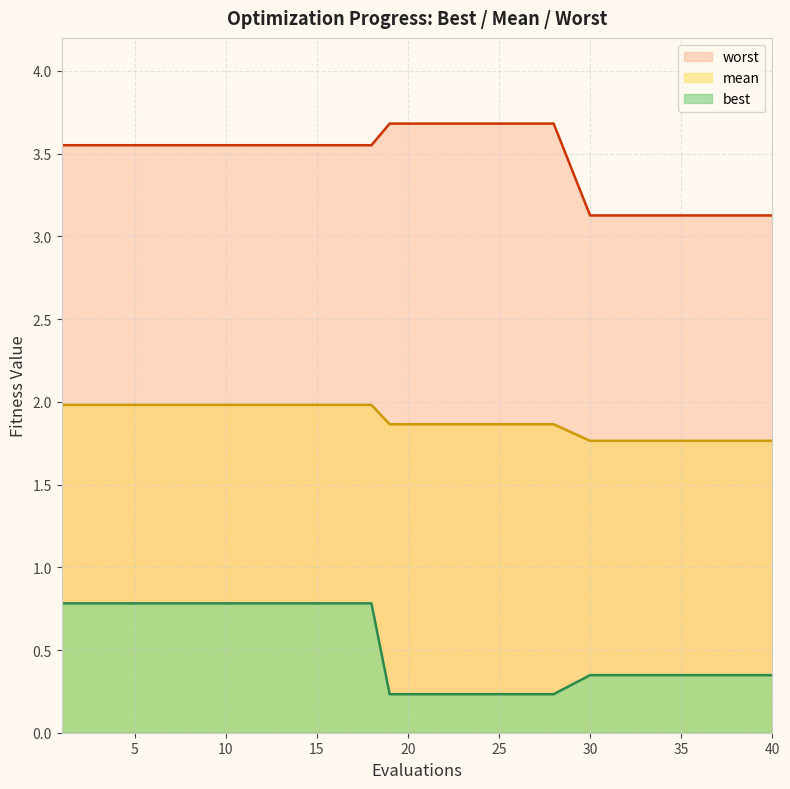

Is it true that mean equals 2.0 at 10?

True